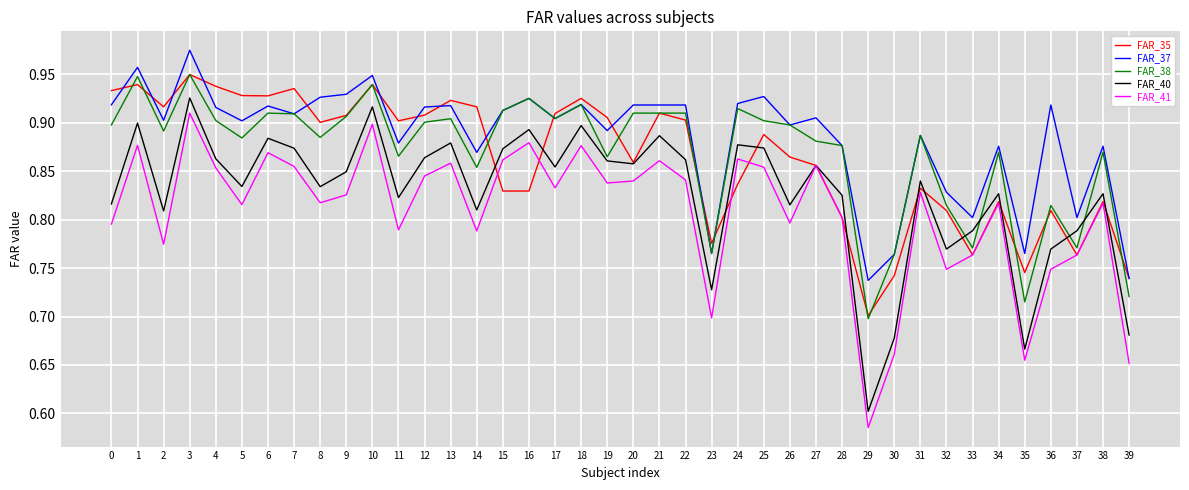

Which series has the largest total across all categories?

FAR_37